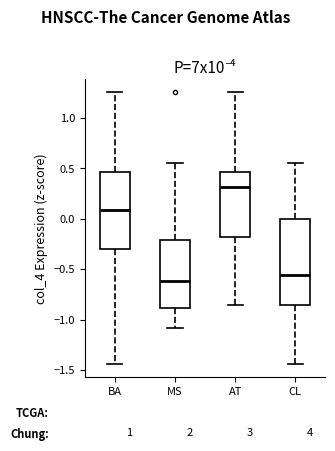

Reading left to right, read every box against the y-axis: the position of its median line, the range the box covers, and the ends of its whiskers. The values are not printed on the chart, so give them approximately, as read against the axis.

BA: median 0.10, box -0.30 to 0.45, whiskers -1.45 to 1.25
MS: median -0.60, box -0.90 to -0.20, whiskers -1.10 to 0.55
AT: median 0.30, box -0.20 to 0.45, whiskers -0.85 to 1.25
CL: median -0.55, box -0.85 to 0.00, whiskers -1.45 to 0.55